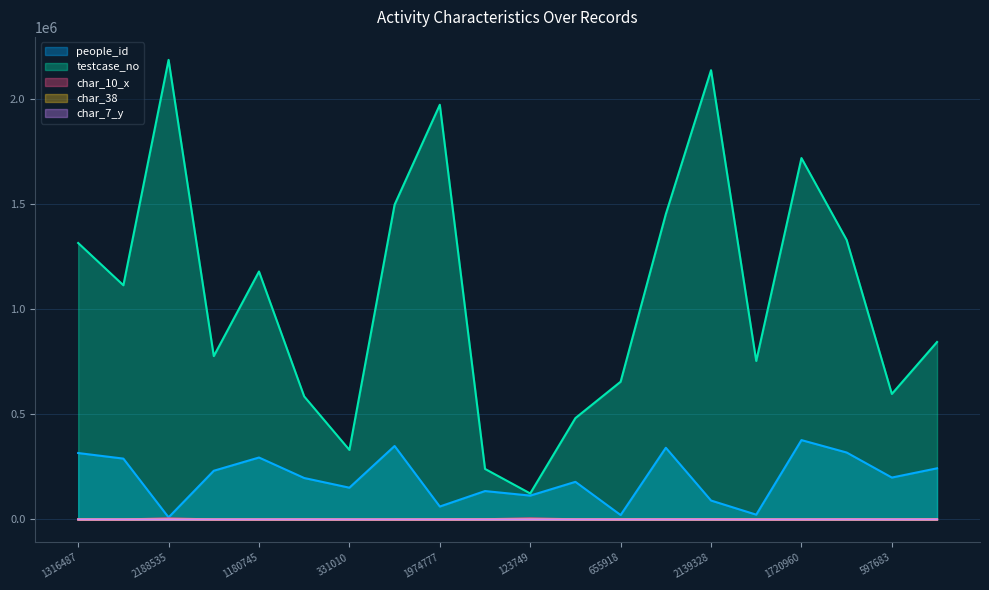

Reading left to right, list all the values displayed in this chart.

people_id: 316263	289738	9849	231883	294918	197372	151250	349847	61569	135241	113556	179151	21024	341438	90076	22778	377864	318779	199495	243602
testcase_no: 1316488	1115197	2188536	777879	1180746	585858	331011	1499028	1974778	240717	123750	482731	655919	1454324	2139329	754600	1720961	1331015	597684	845114
char_7_y: 11	2	4	15	17	24	13	4	18	9	12	17	17	18	4	6	11	14	24	17
char_38: 65	89	81	23	0	0	0	0	15	78	2	57	29	73	29	92	72	0	35	0
char_10_x: 1	1	4987	1	23	639	1	1	55	1176	4928	769	592	1330	1349	1	1	1550	563	860